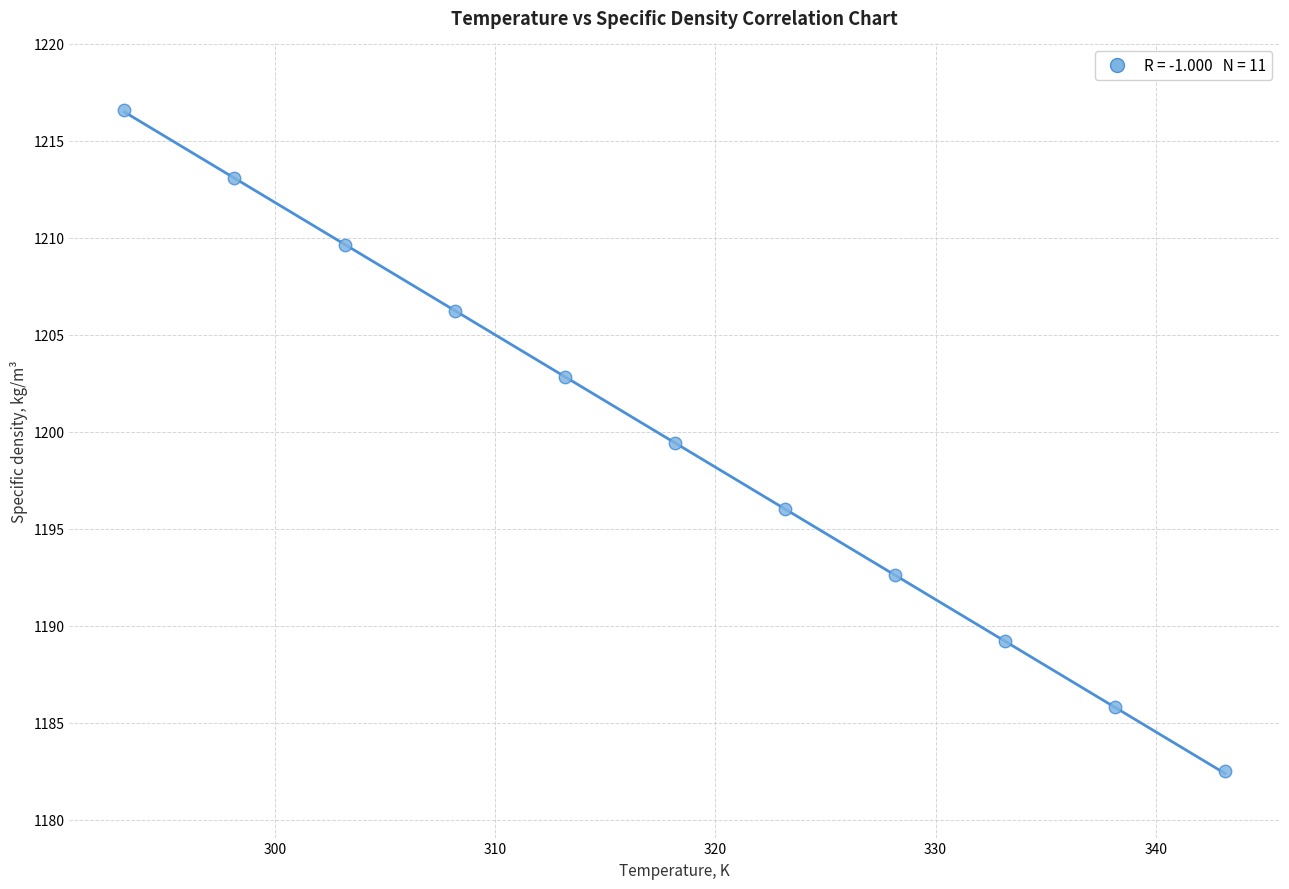

What is the average Y value?

1199.4